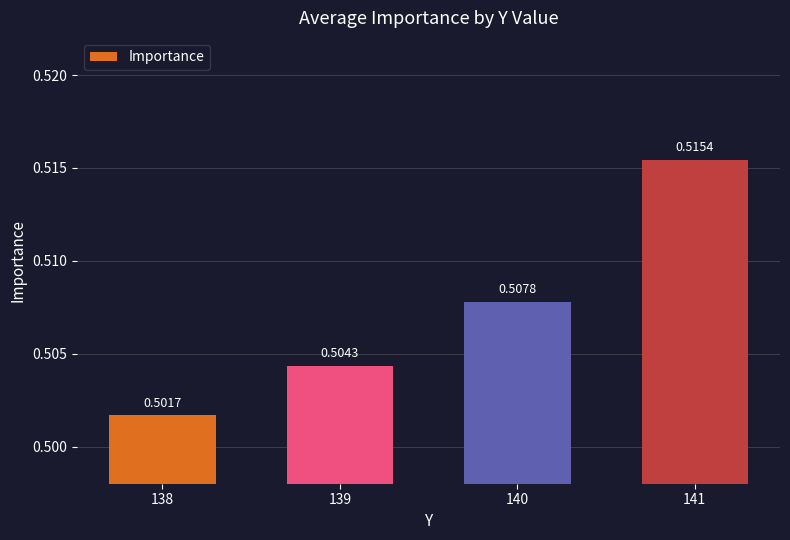

Between 140 and 141, which is larger?

141